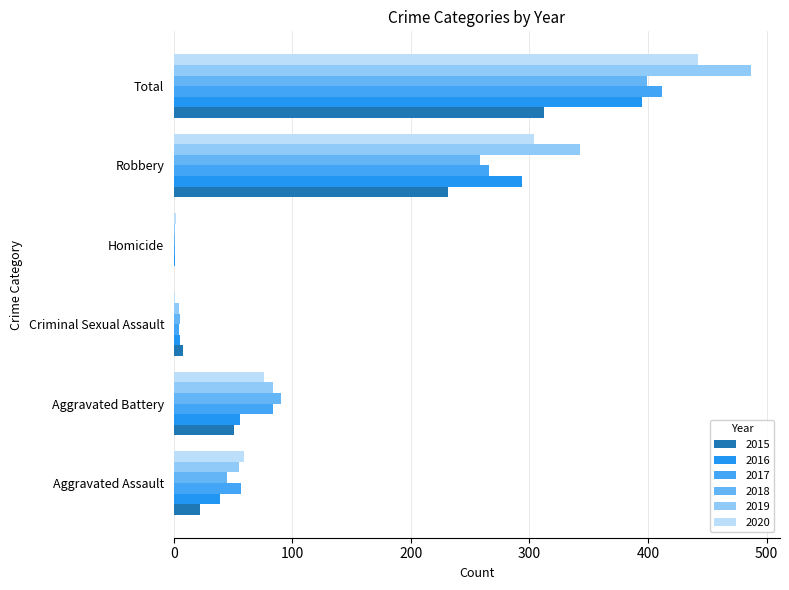

What is the total value across all series at Homicide?

6